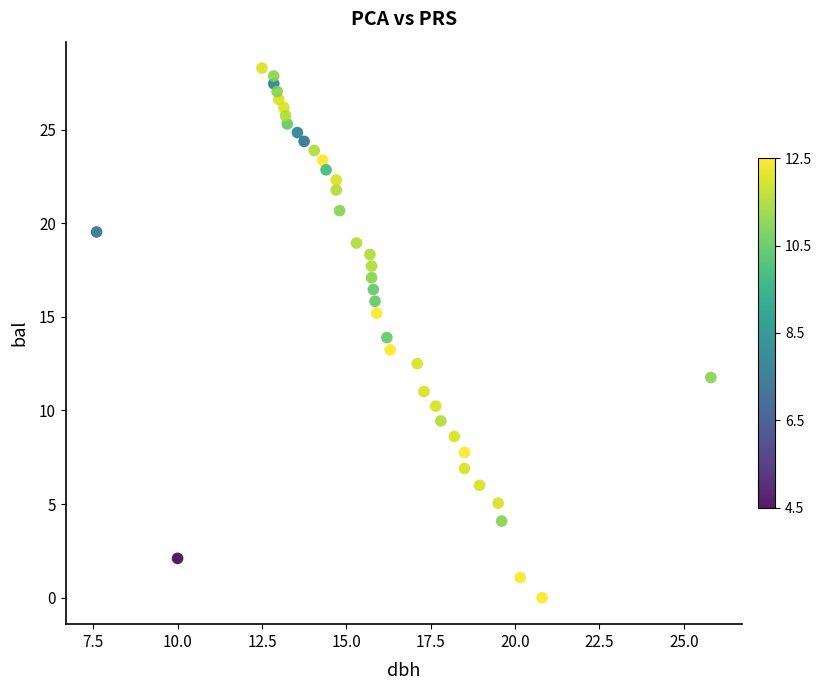

What is the range of Y values (max minus min)?

28.3